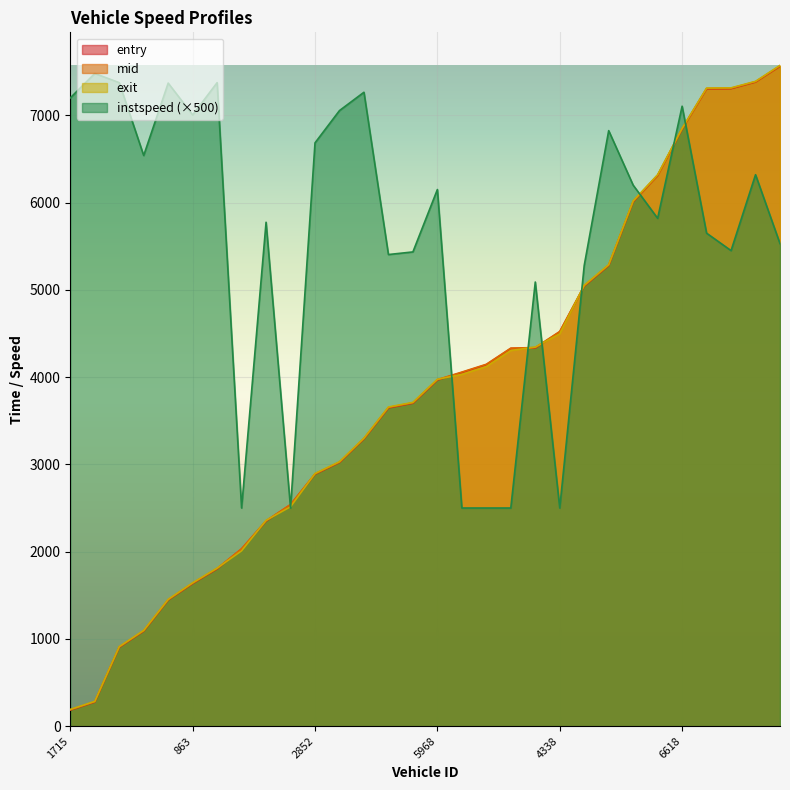

How many data points in exit are less than 3975?

15